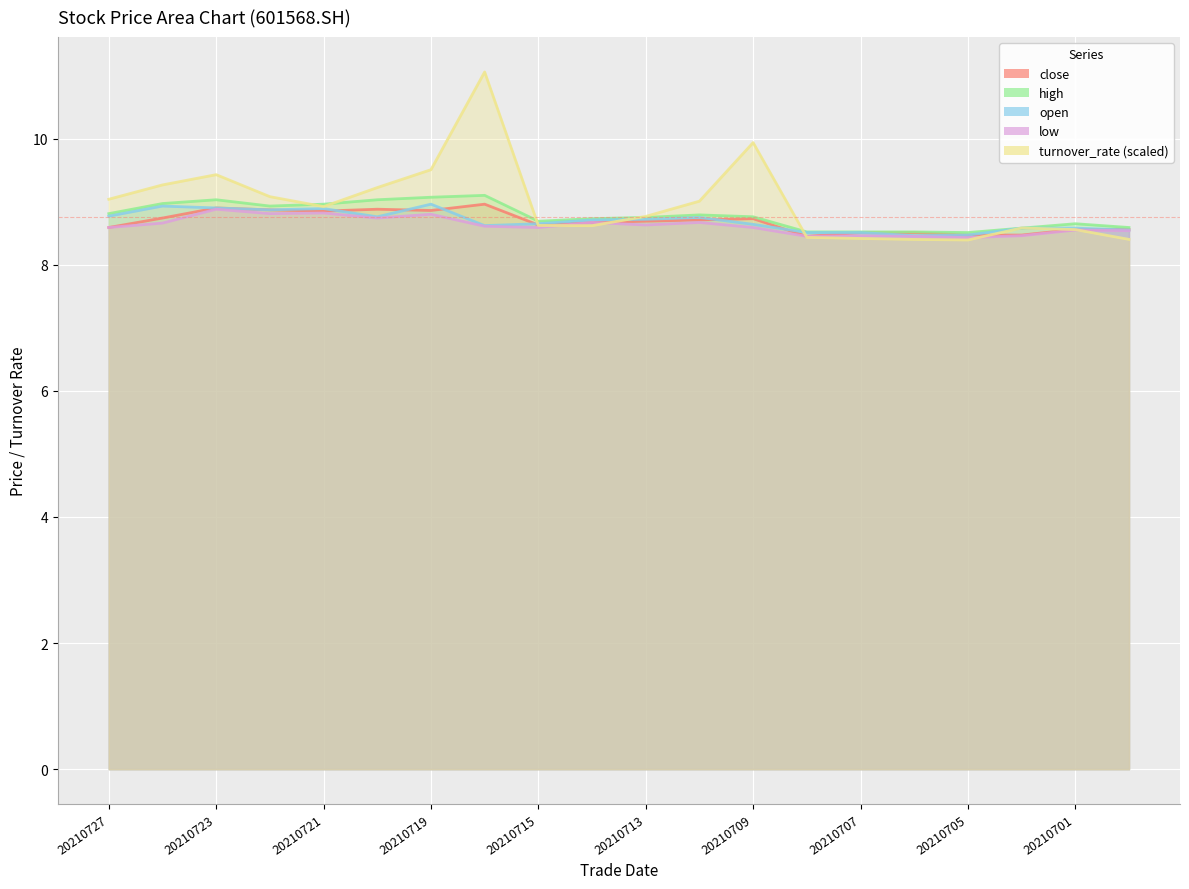

True or false: close has more than 0 interior local peaks.

True